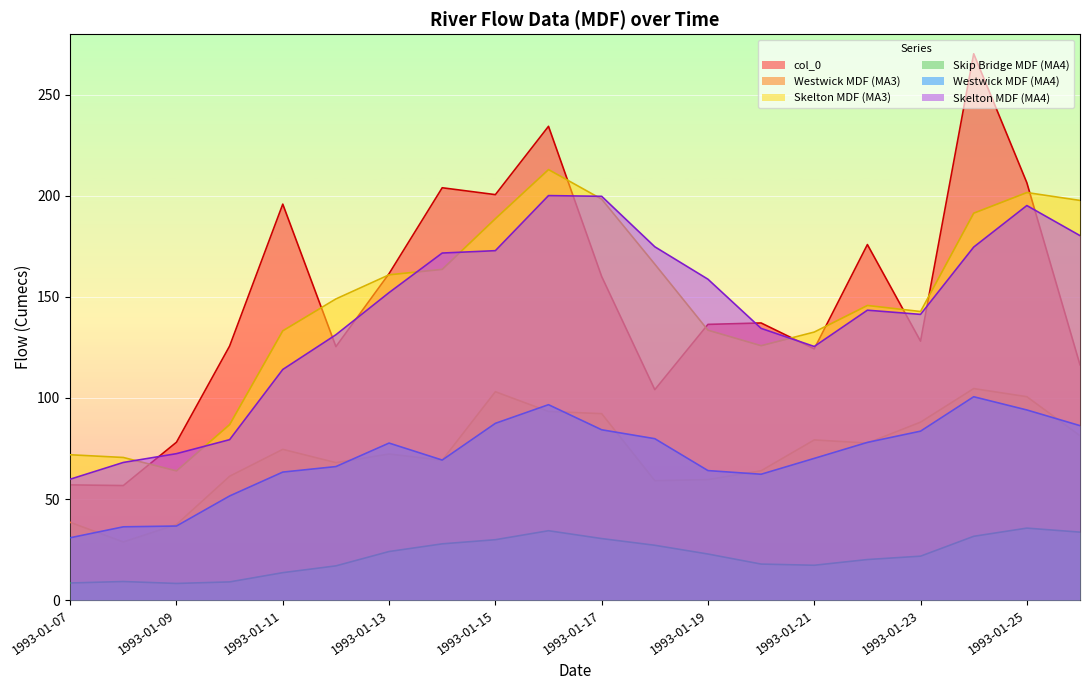

True or false: Westwick MDF (MA3) has a value of 61.3 at 1993-01-10.

True